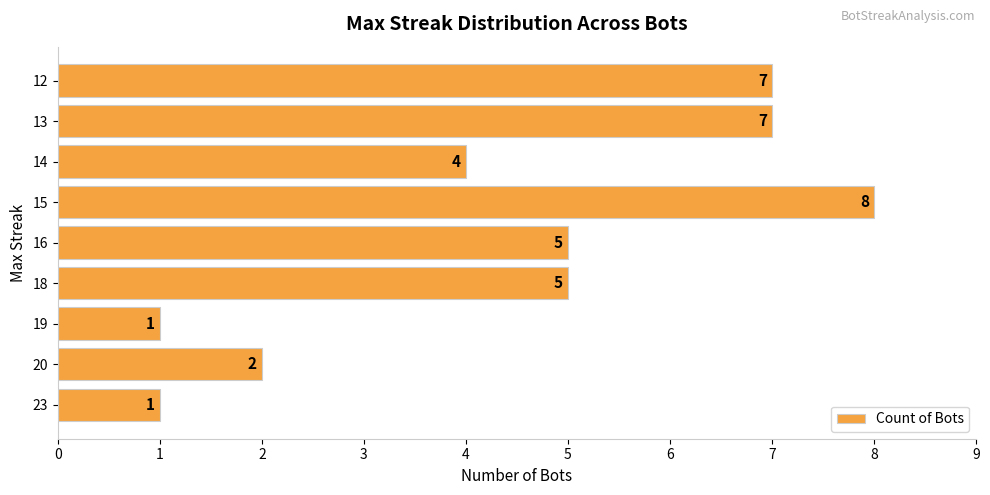

What is the approximate value at 15?

8